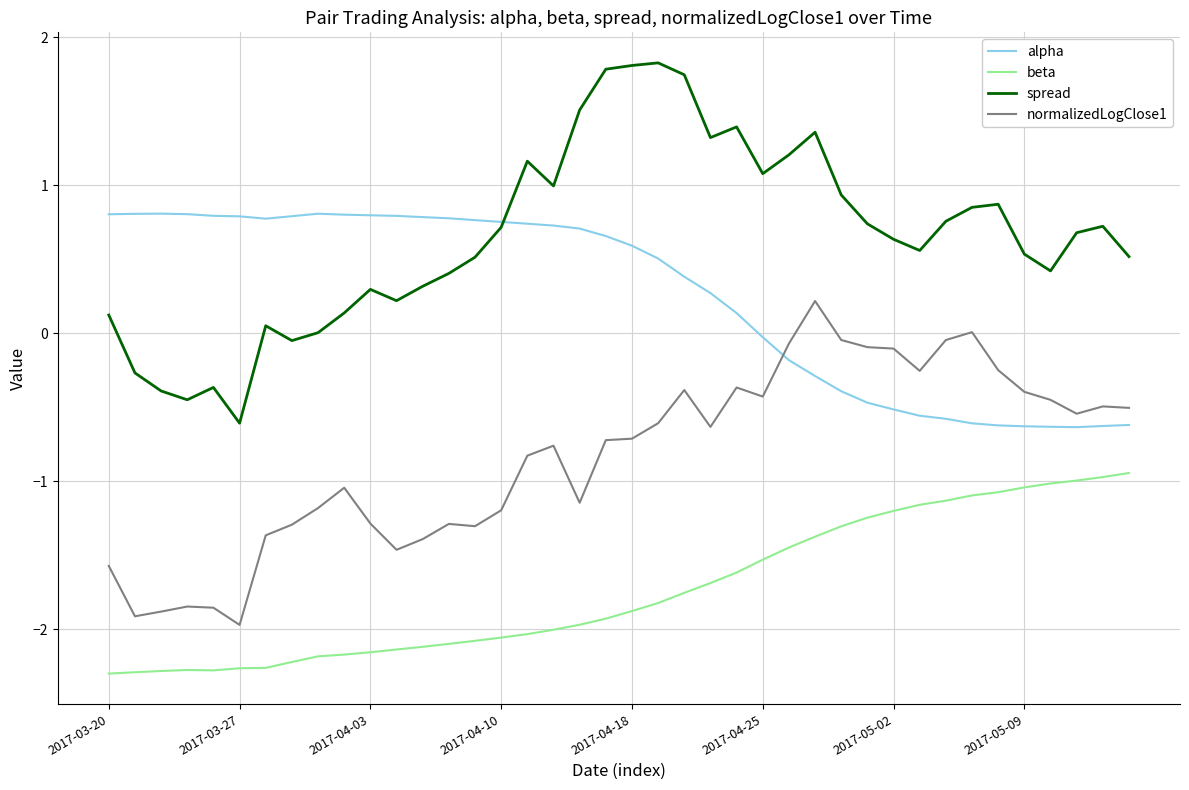

True or false: beta and normalizedLogClose1 intersect in this chart.

False